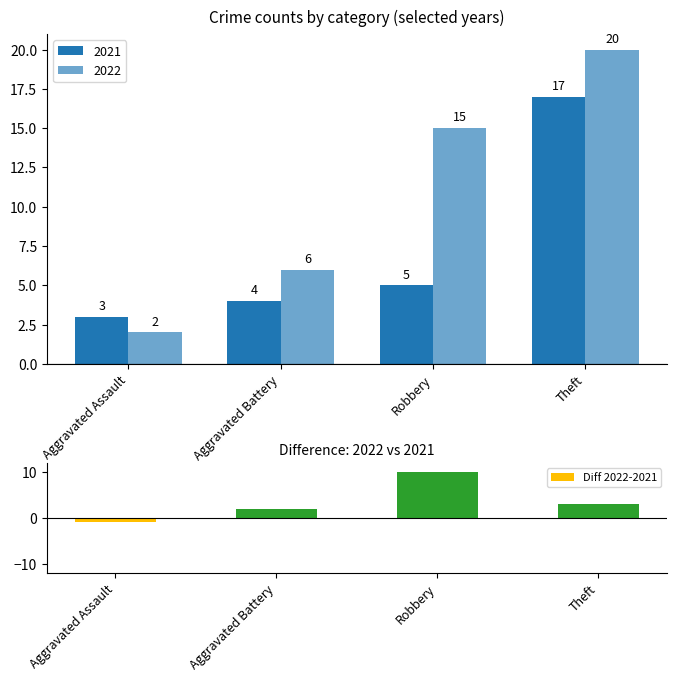

What is the value of the 2nd bar from the left?

2